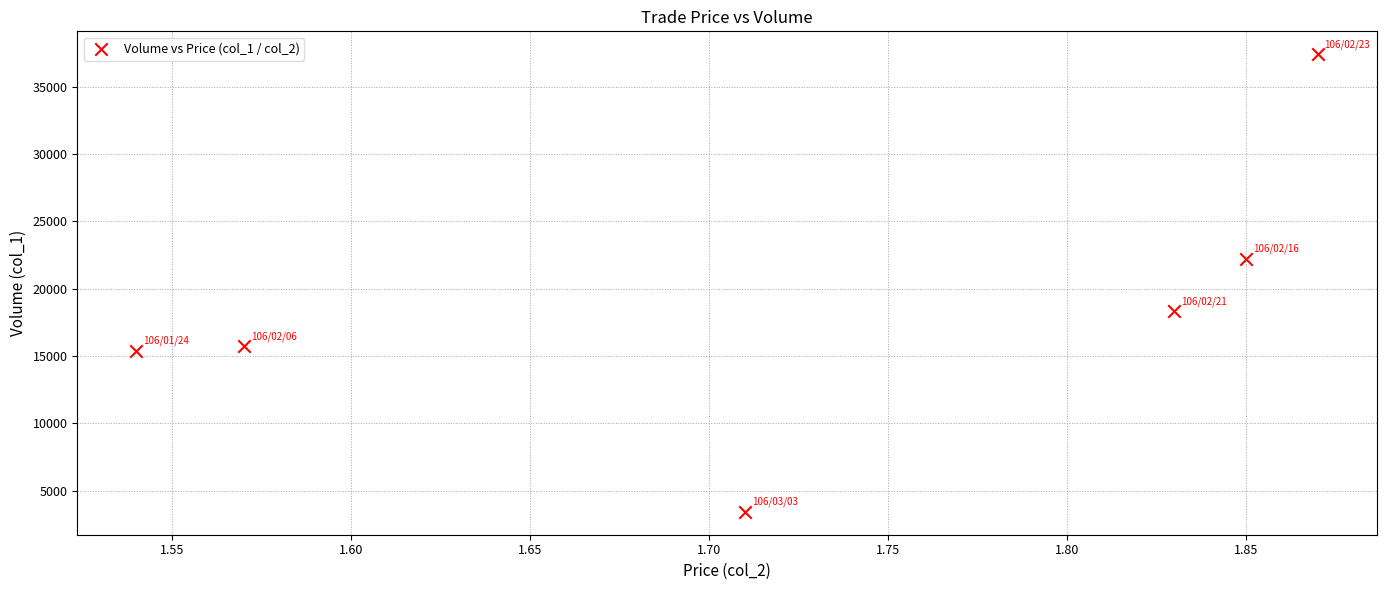

What is the average Y value?

18737